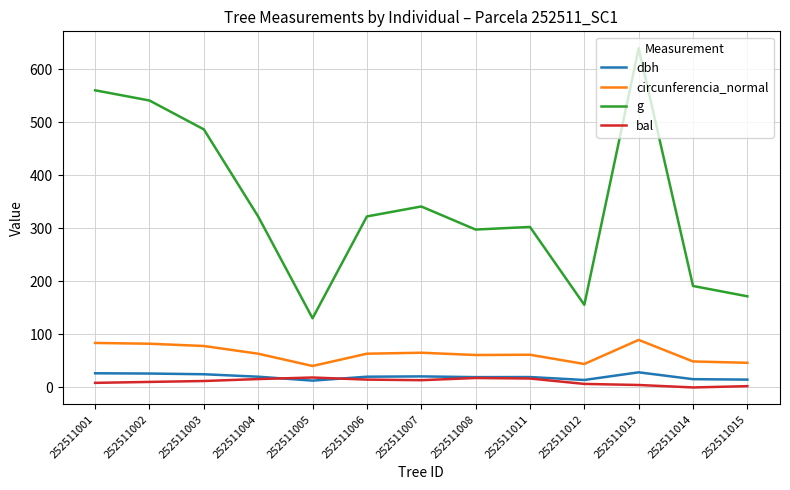

In dbh, how many points are lower than both neighbors (excluding endpoints)?

3